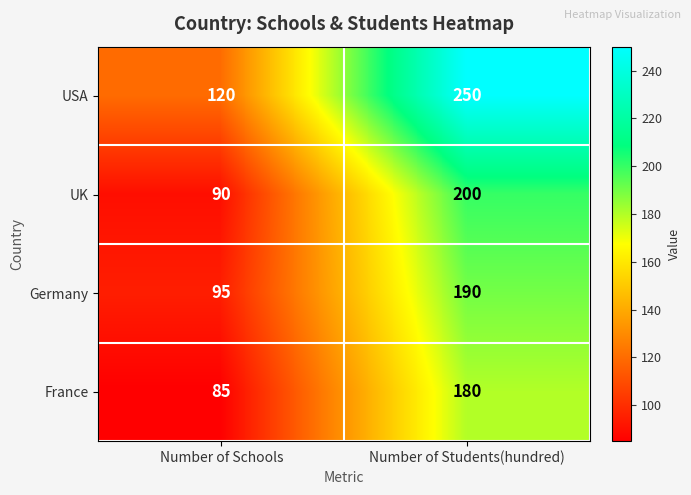

List the labels in order of Germany value, largest first.

Number of Students(hundred), Number of Schools